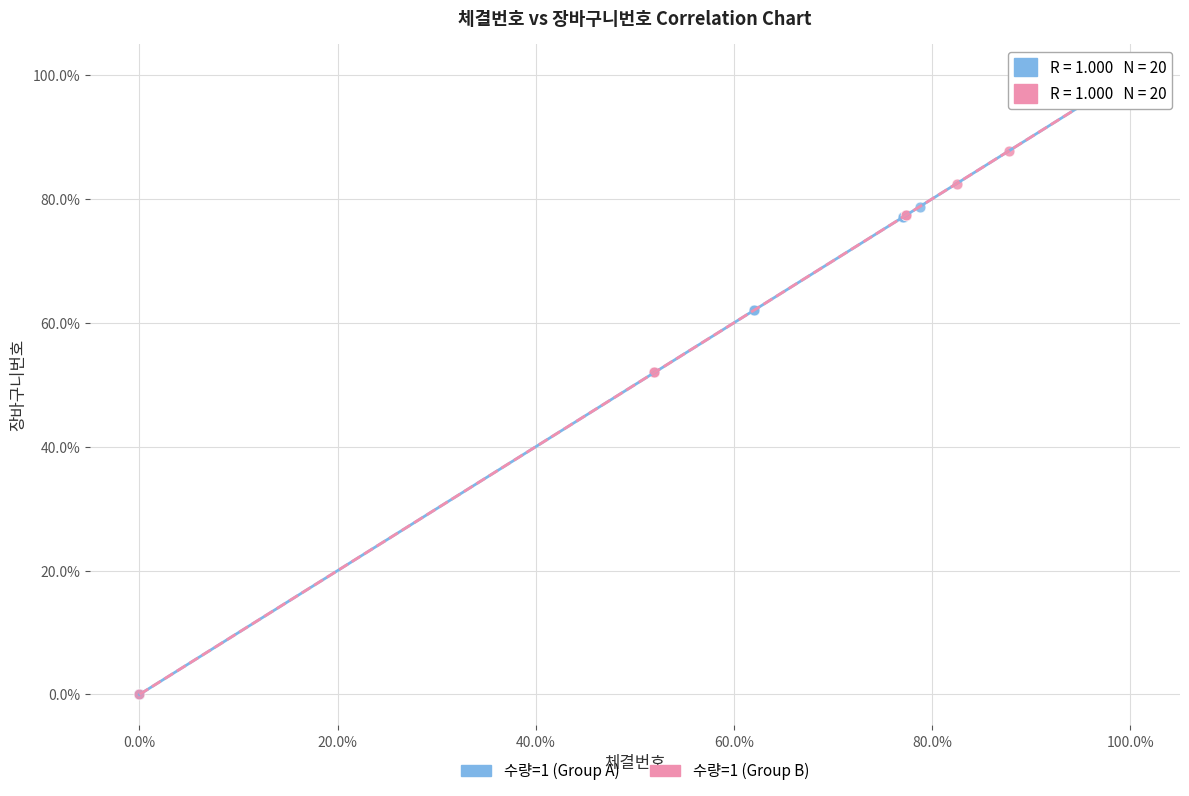

What are all the series names shown in the legend?

수량=1 (Group A), 수량=1 (Group B)